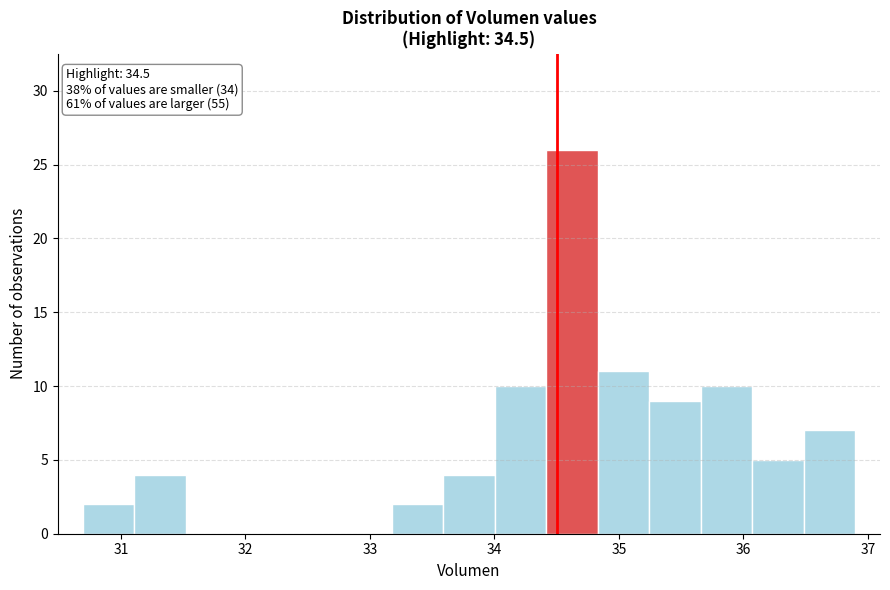

Which range on the x-axis has the tallest bar?

34.4 to 34.8